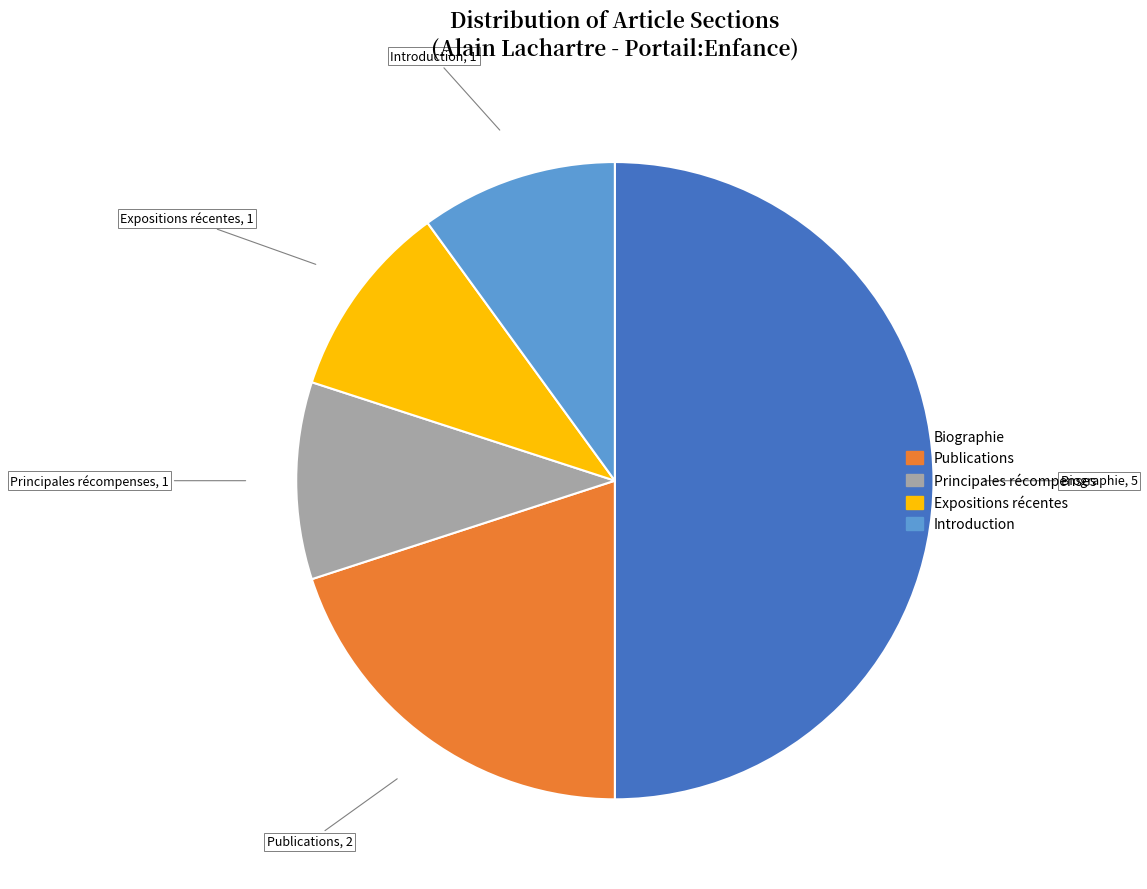

True or false: Expositions récentes accounts for 24% of the total.

False